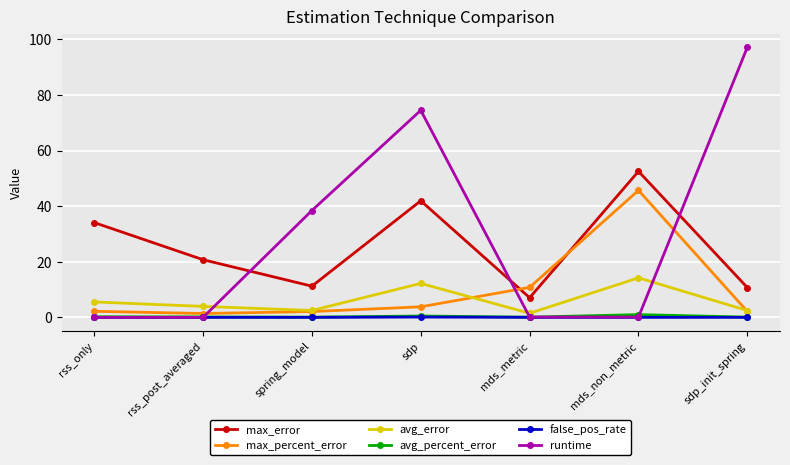

Is the value of avg_error at rss_post_averaged greater than the value of max_percent_error at rss_post_averaged?

Yes